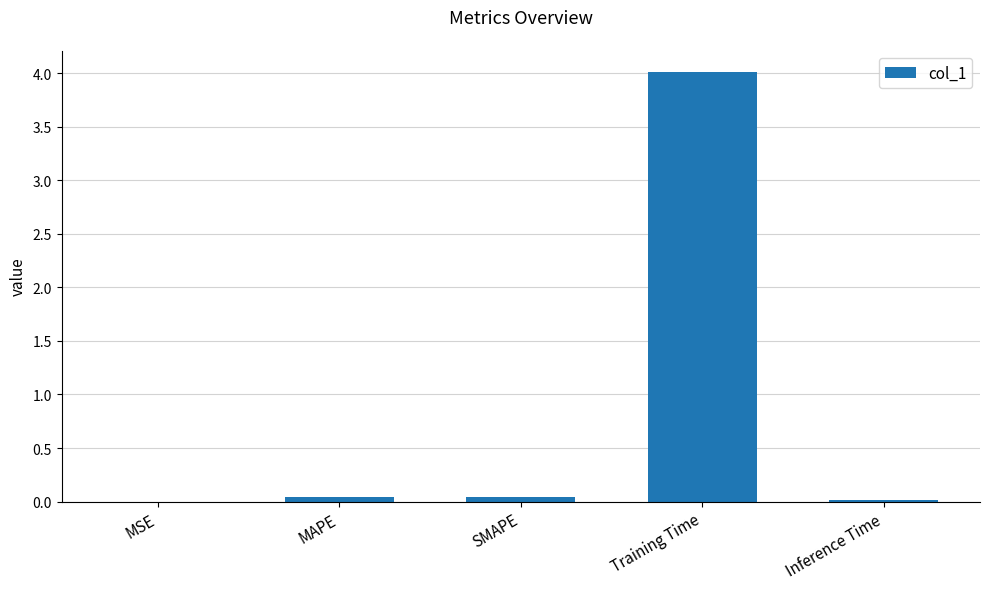

True or false: the data shows 0.0 at Inference Time.

True